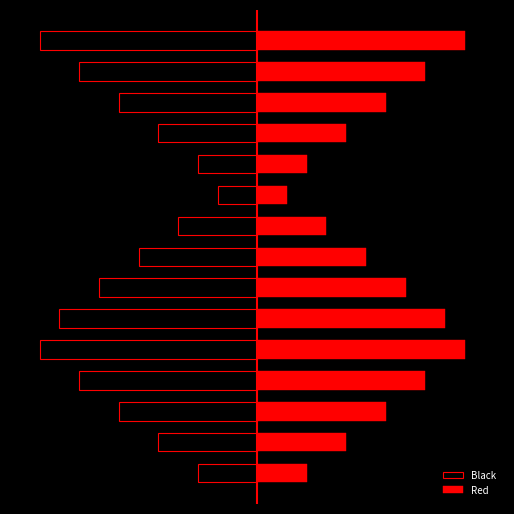

At how many categories does at least one series exceed 14?

6